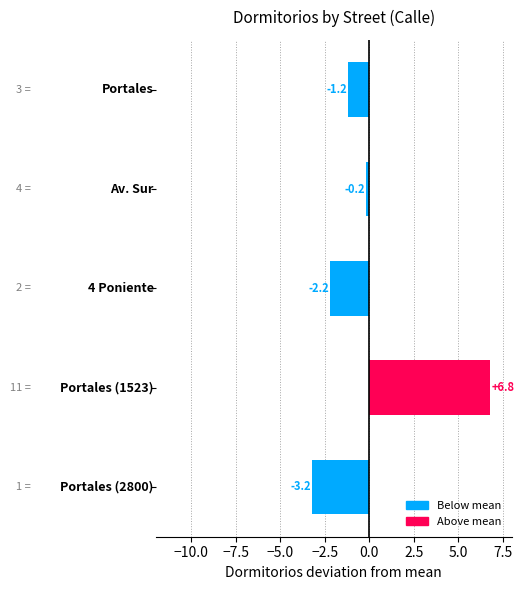

What is the minimum value shown in the chart?

-3.2